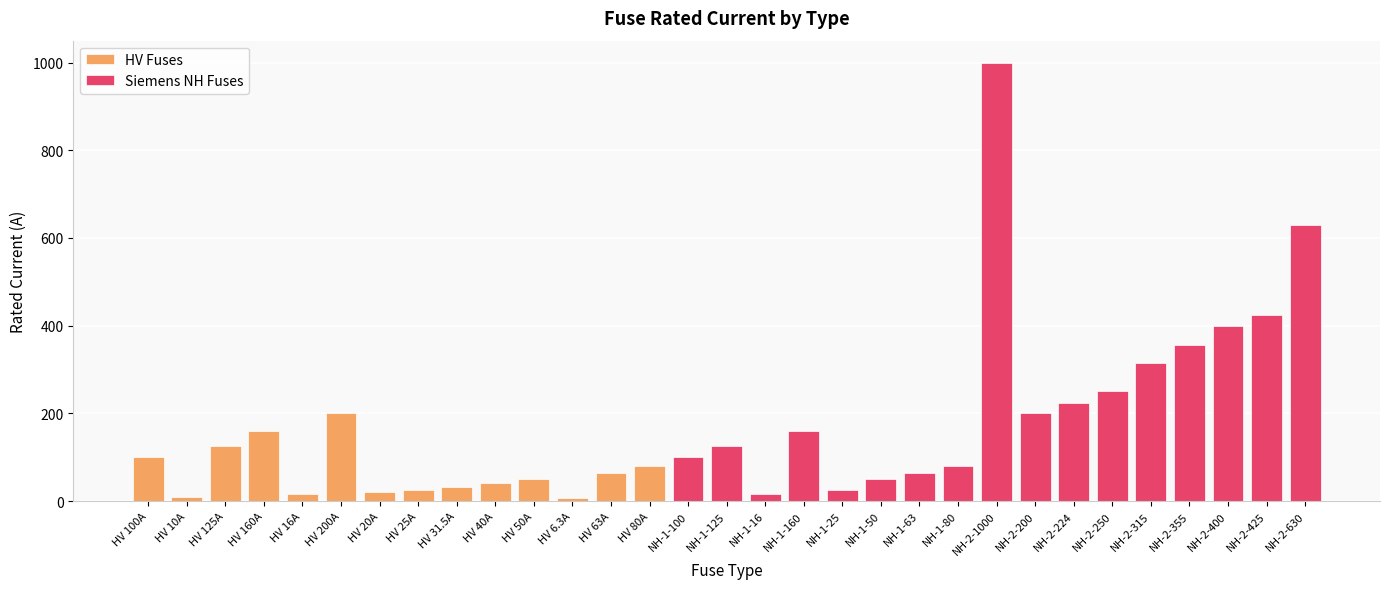

What is the minimum value shown in the chart?

6.3